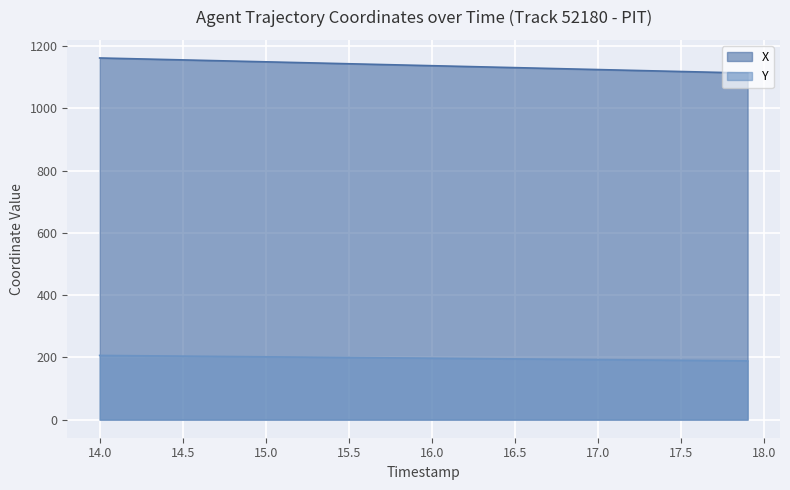

What is the value of the X point at the 35th from the left?

1119.2